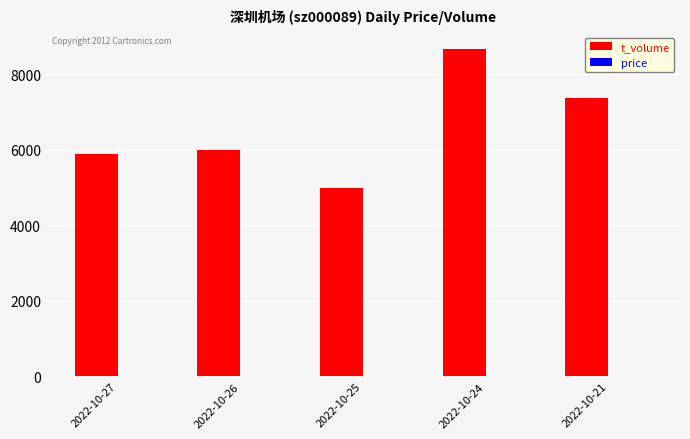

At which category is the sum across all series the highest?

2022-10-24